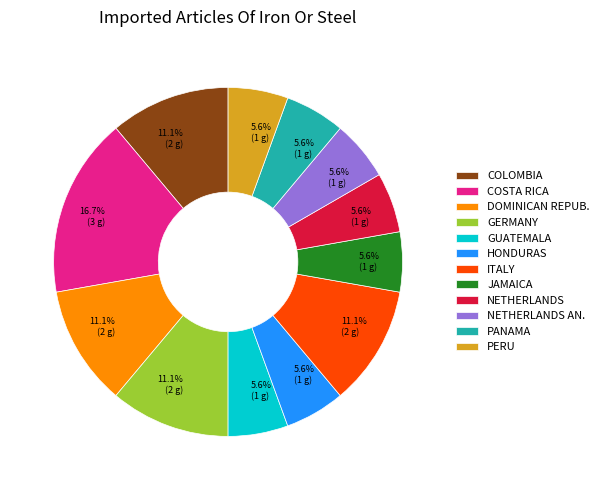

What is the ratio of the value at GERMANY to the value at GUATEMALA?

2.0